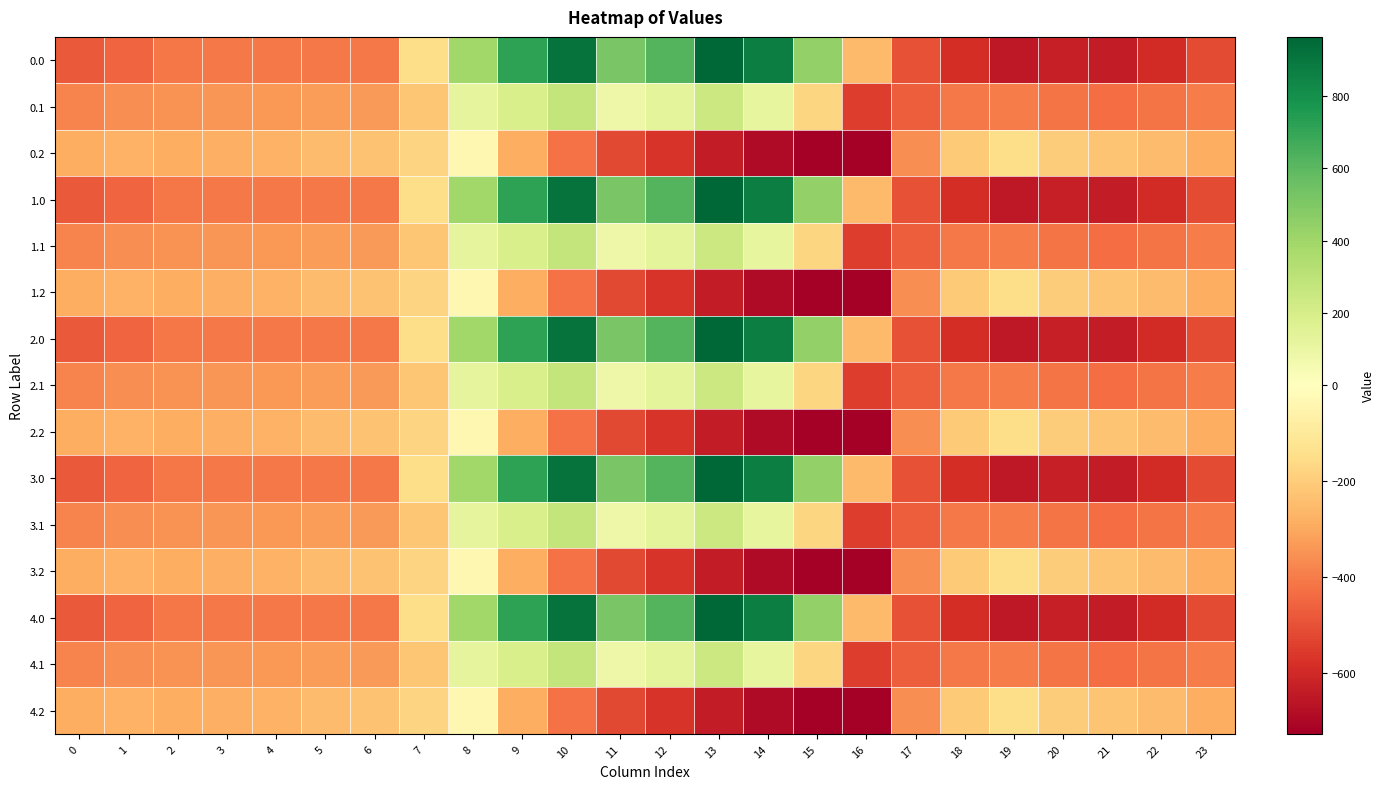

What is the difference between the highest and lowest values at 9?

1005.4